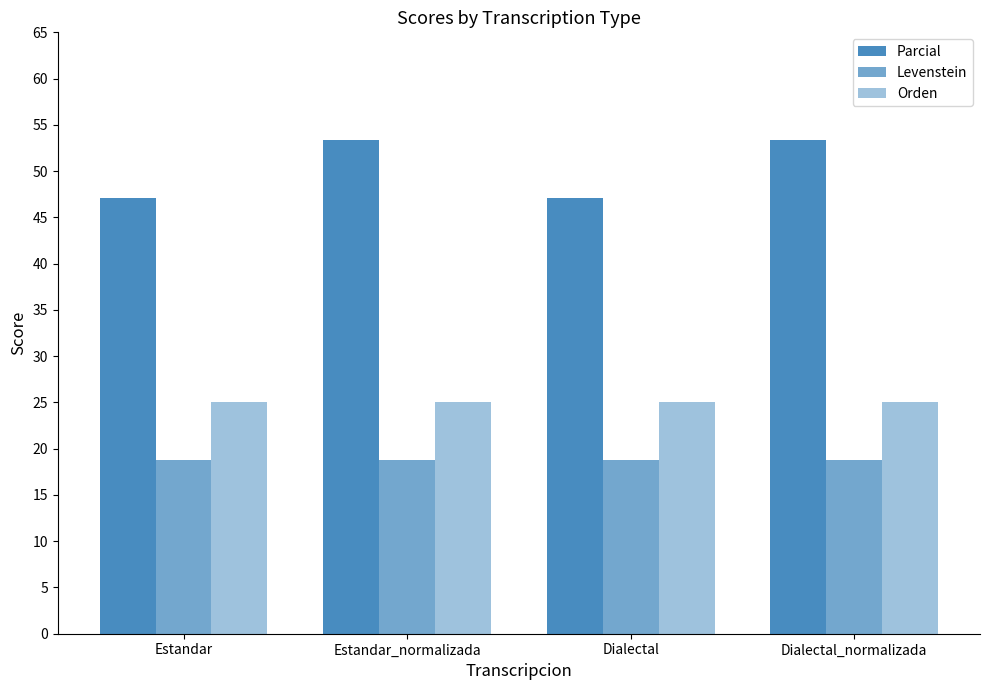

How many data points does each series have?

4